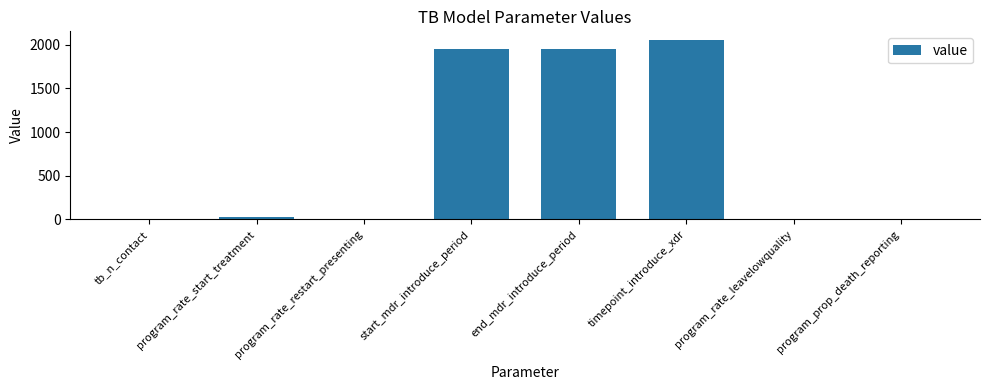

Is it true that the value at start_mdr_introduce_period is 1945.0?

True